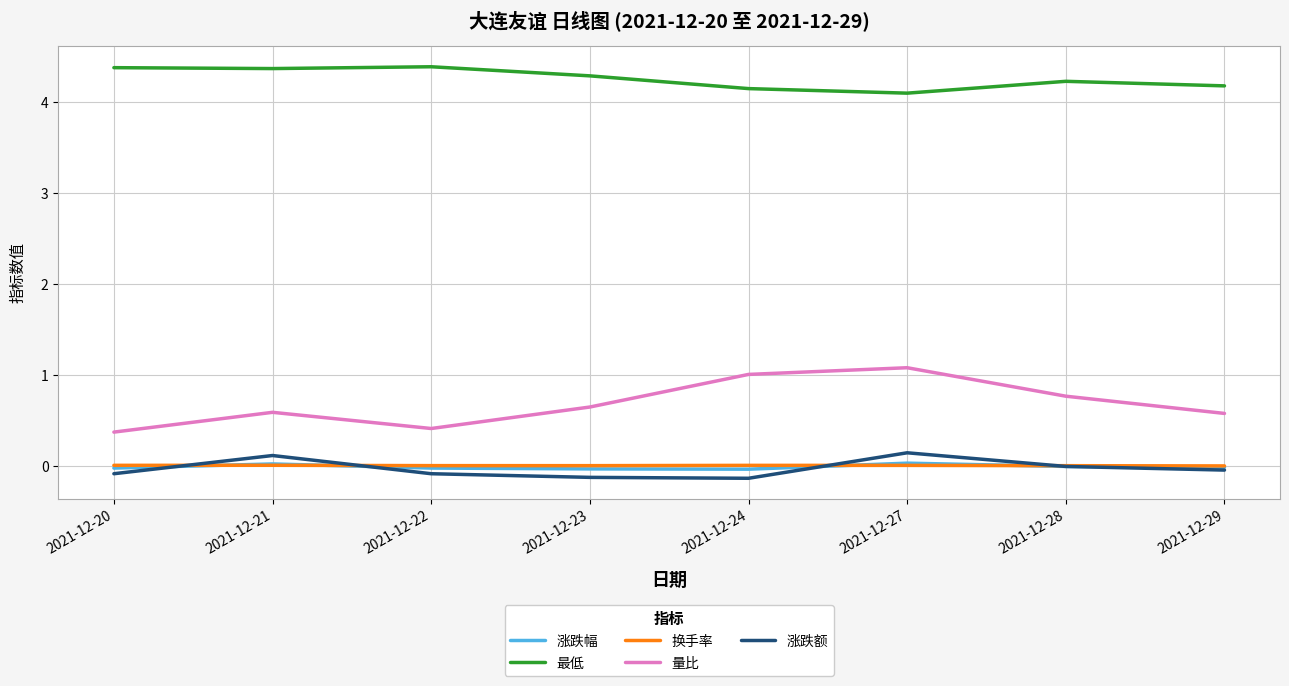

Which series has the largest total across all categories?

最低